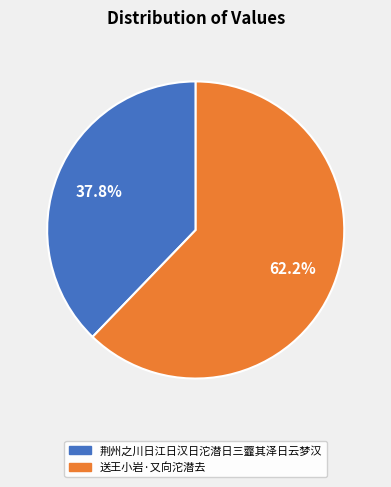

Which slice is the largest?

送王小岩·又向沱潜去